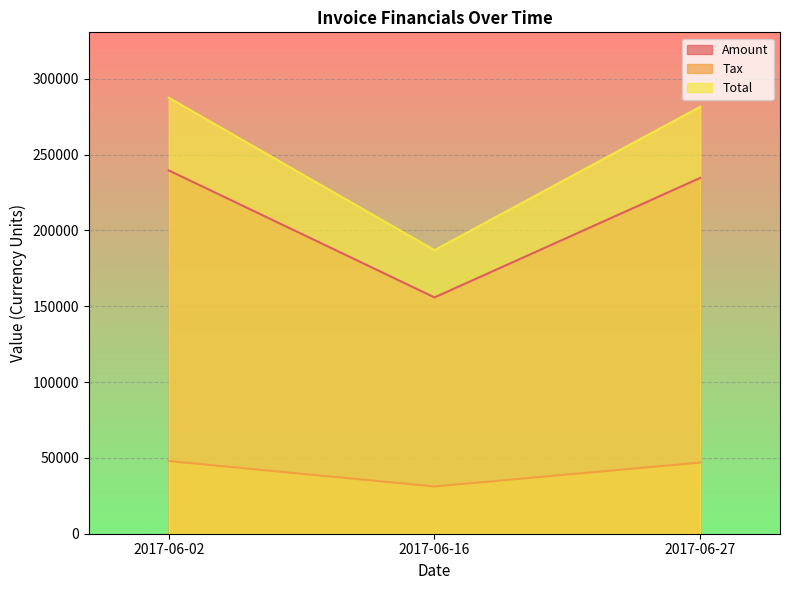

How many lines are shown in the chart?

3